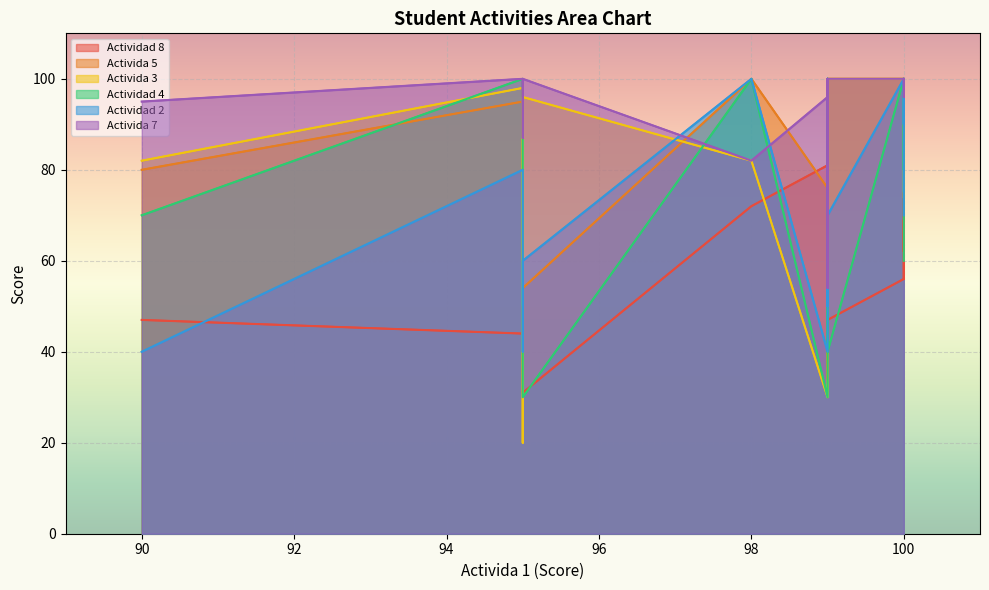

What is the total value across all series at 99?

353